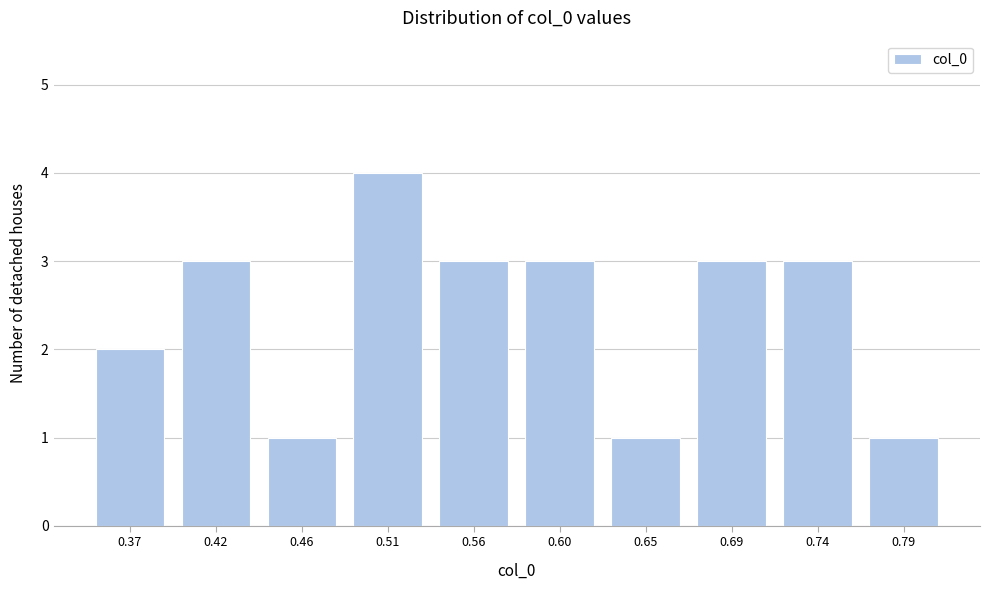

Reading right to left, list all the values displayed in this chart.

1	3	3	1	3	3	4	1	3	2